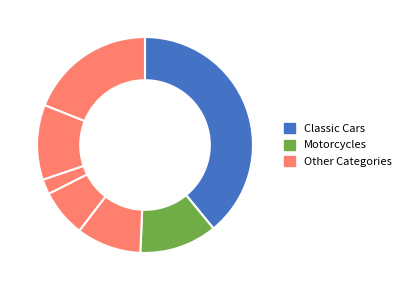

How many slices are in this pie chart?

7